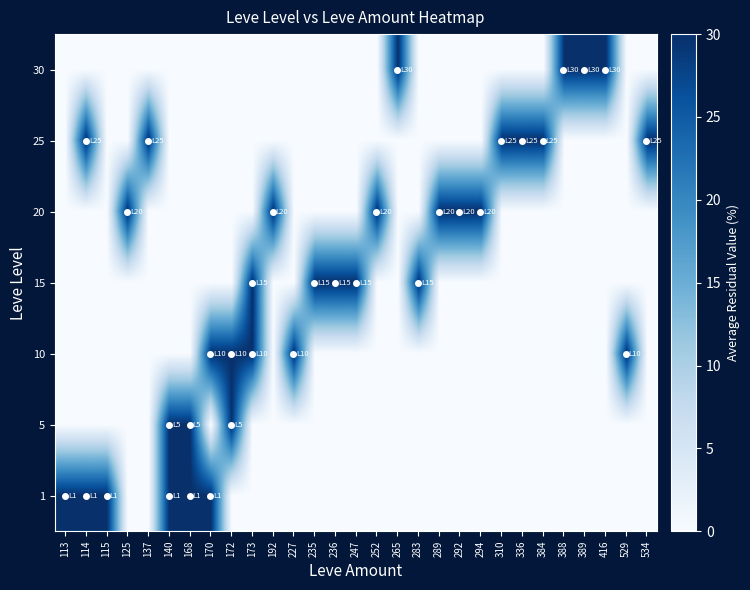

What is the difference between the highest and lowest values at 192?

30